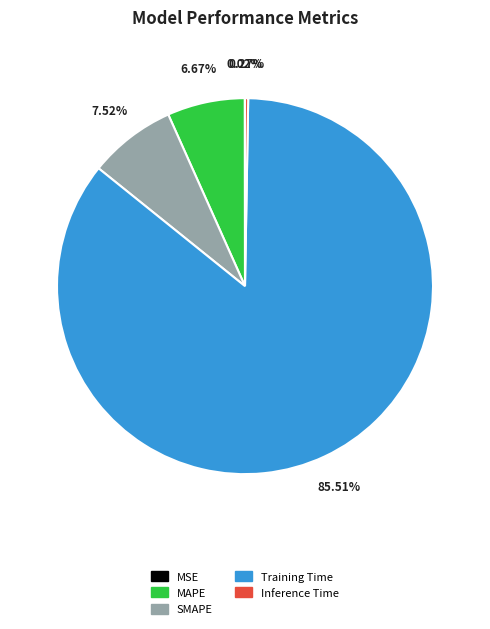

To the nearest percent, what is the difference between the largest and smallest slice percentages?

85%